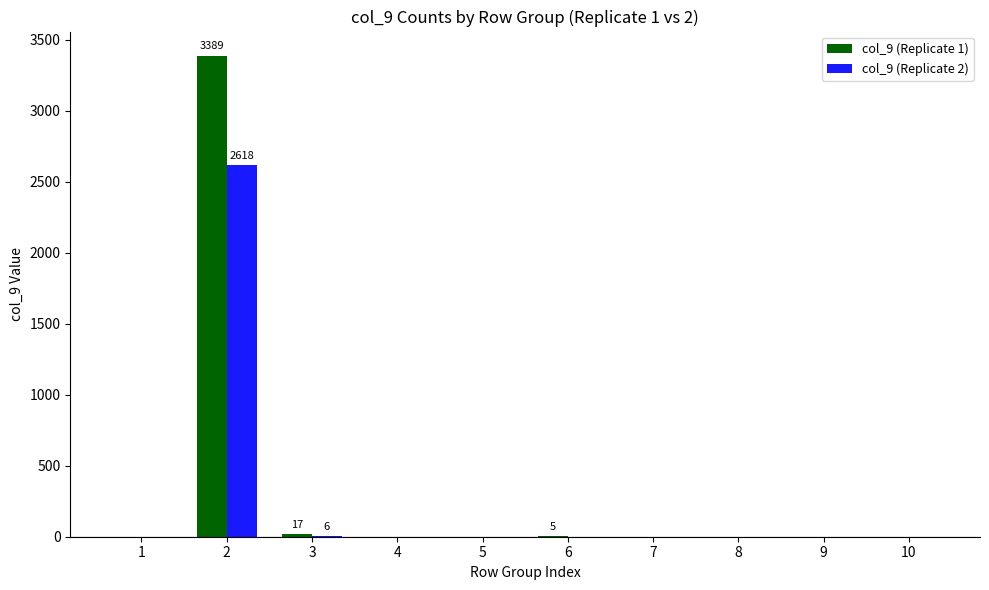

Which label corresponds to the largest value in the chart?

2